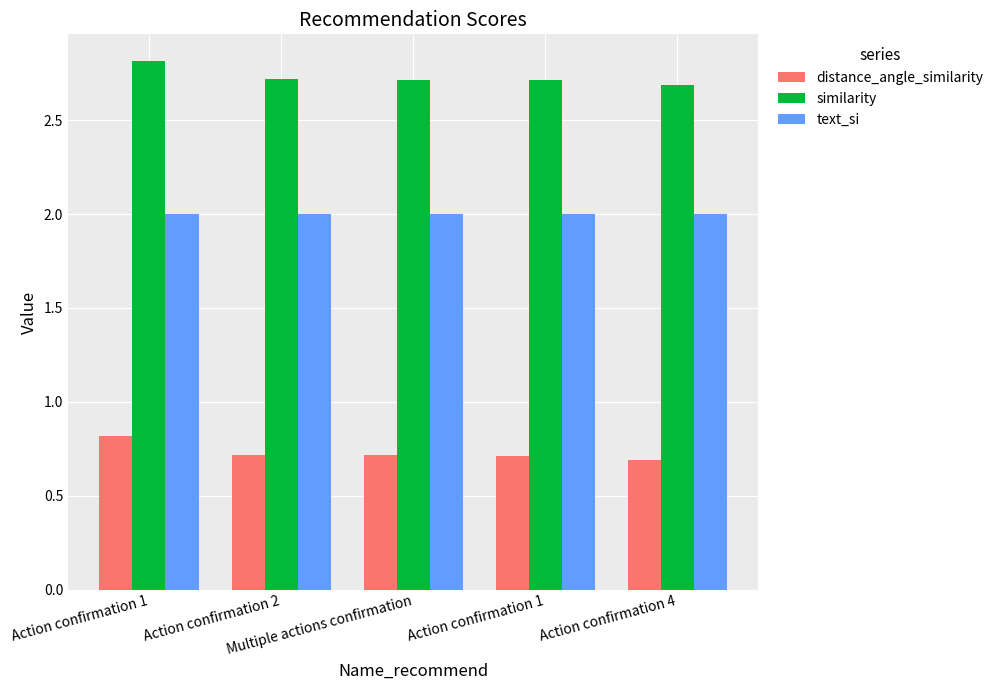

What is the total value across all series at Action confirmation 1?

5.6